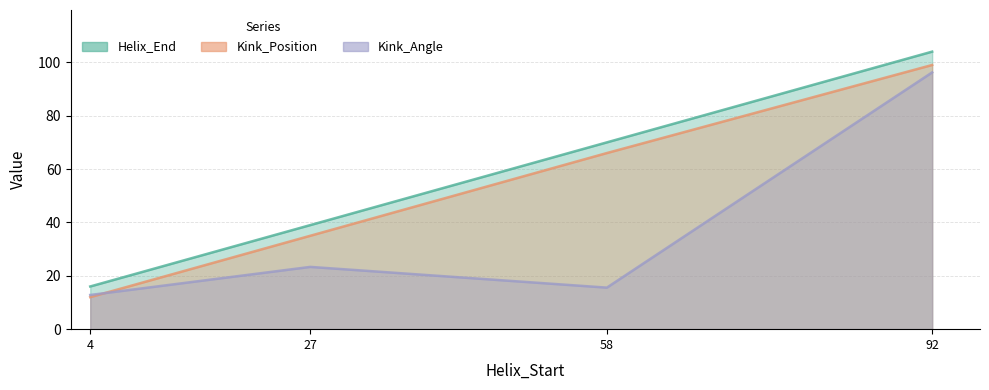

What is the value of the Kink_Position point at the 4th from the left?

99.0